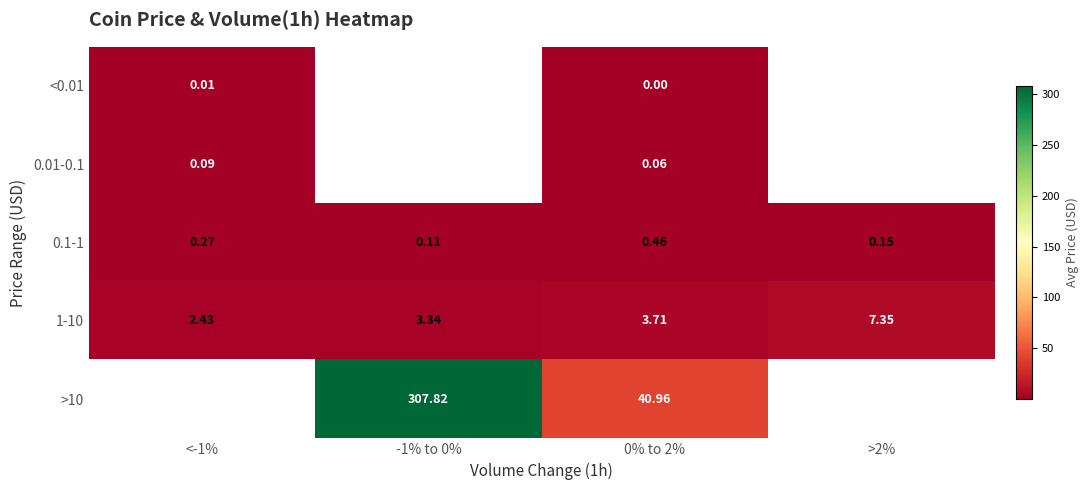

Is it true that 1-10 equals 1.5 at 0% to 2%?

False